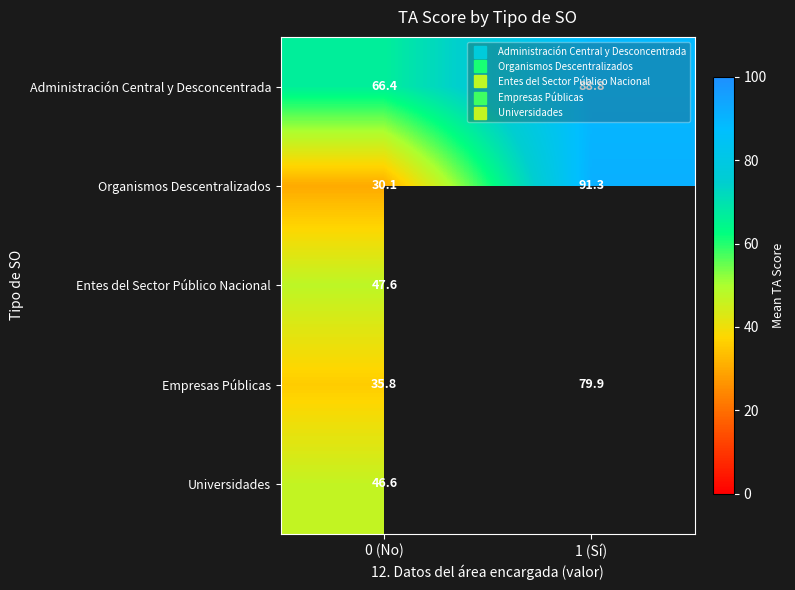

How many data points does each series have?

2